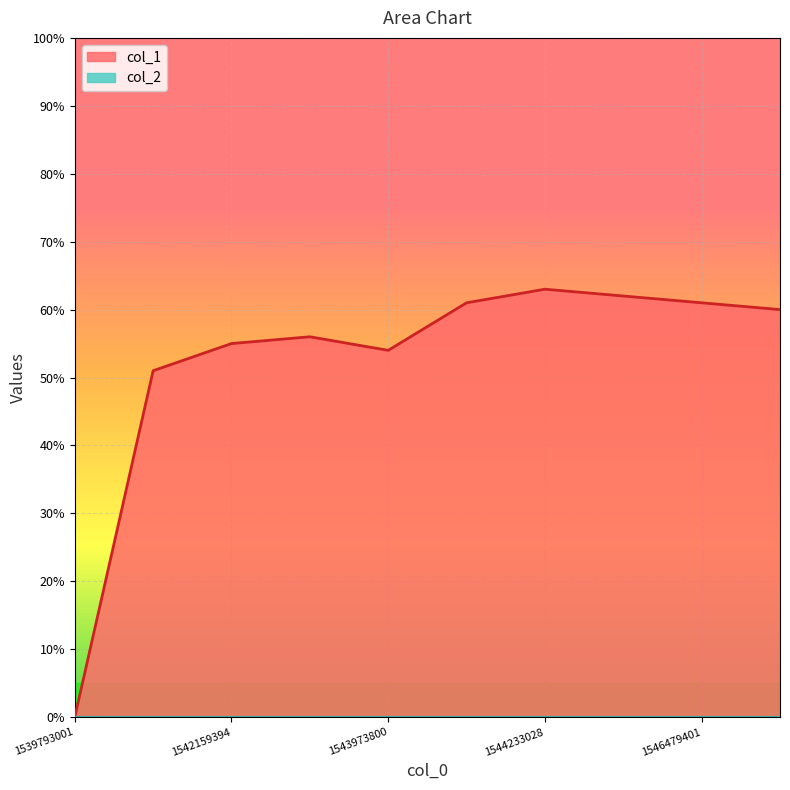

Is it true that the value at 1544233028 is 110?

False